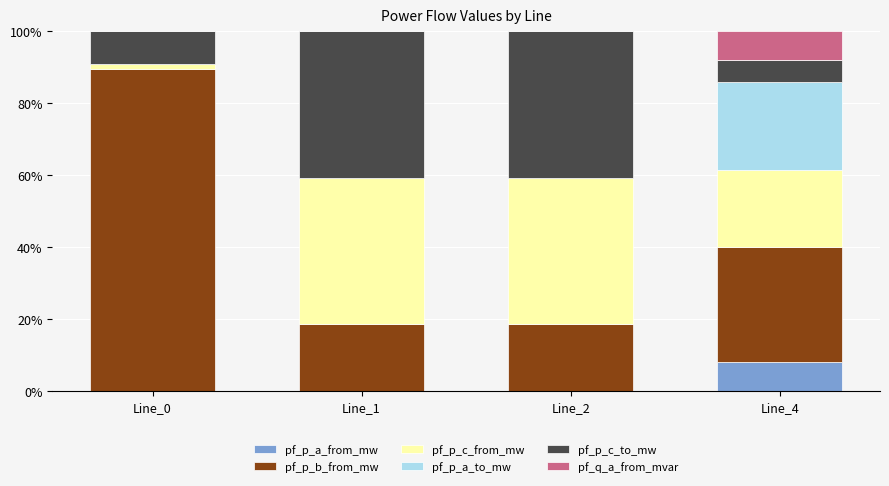

What is the total value across all series at Line_2?

100.0